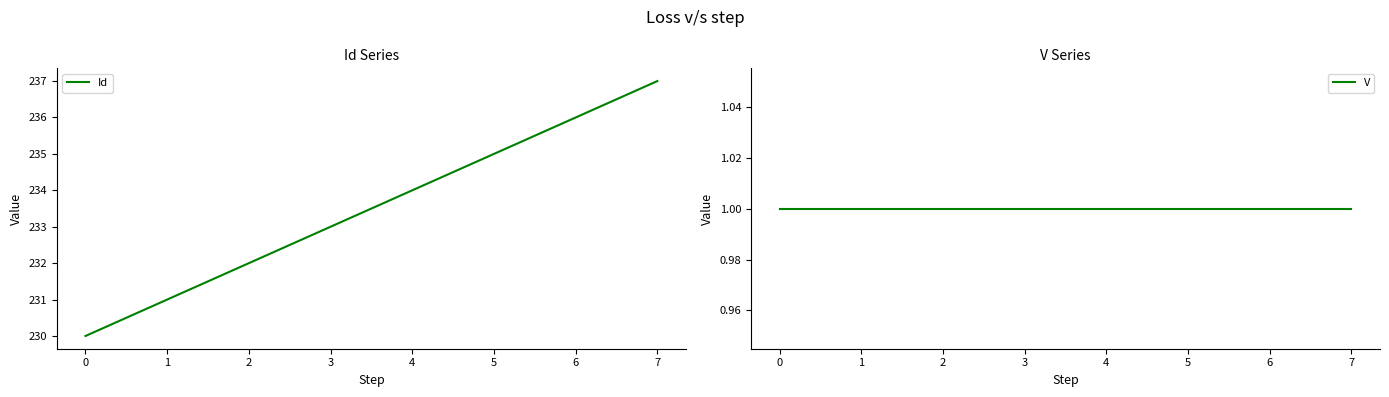

Reading left to right, transcribe all the data shown in this chart.

Id: 0=230	1=231	2=232	3=233	4=234	5=235	6=236	7=237
V: 0=1	1=1	2=1	3=1	4=1	5=1	6=1	7=1